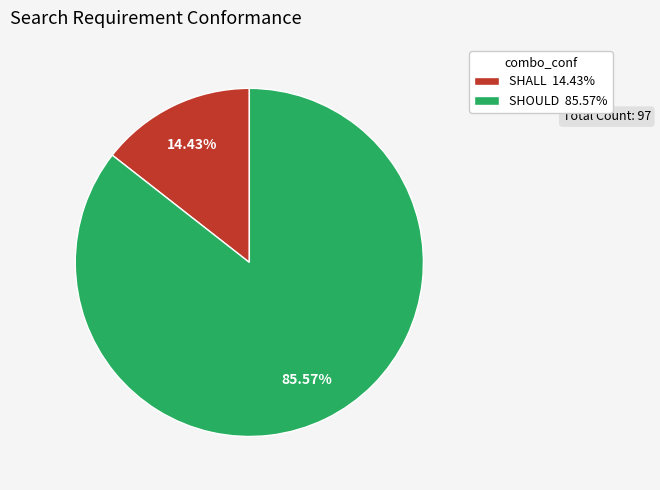

Is there any slice that represents more than half of the pie?

Yes